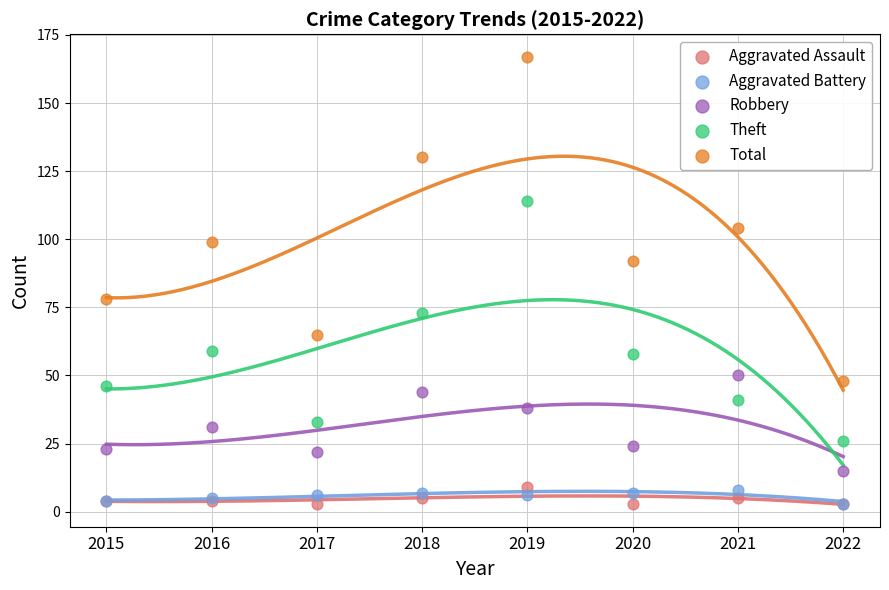

Which series contains the highest Y value?

Total